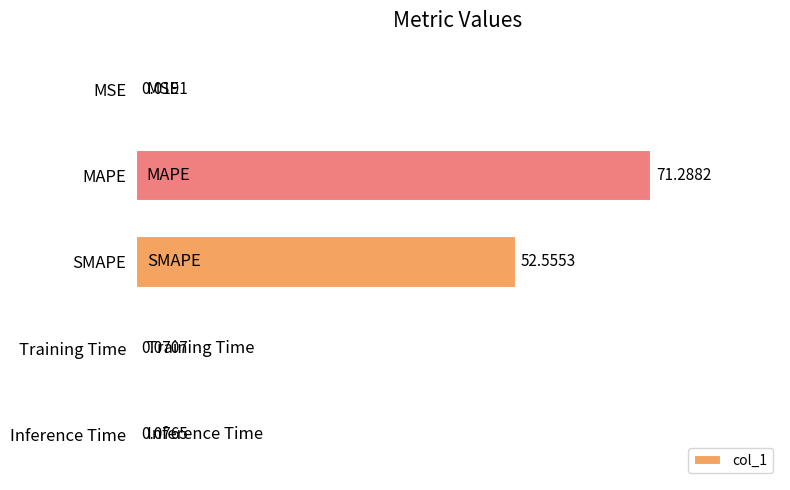

What is the sum of all values?

124.0